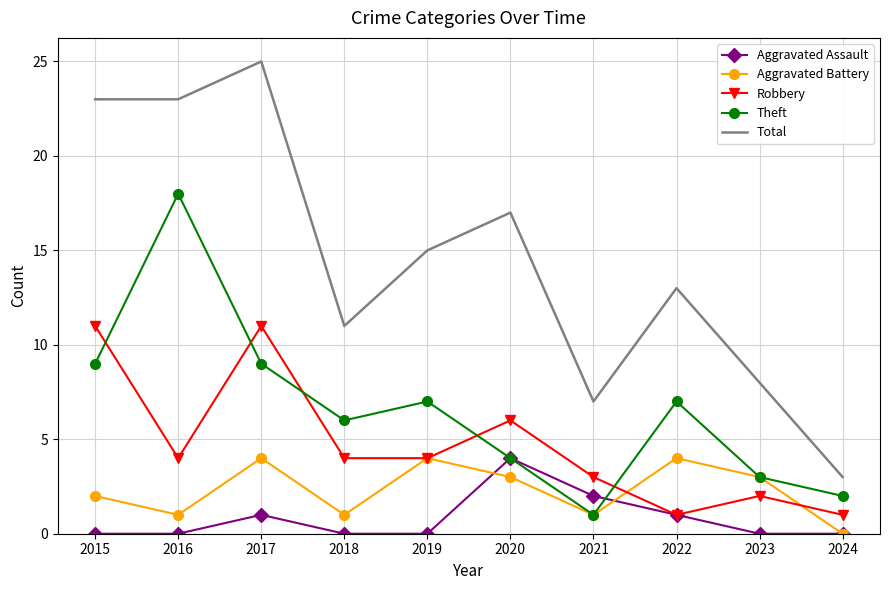

True or false: Aggravated Battery and Total intersect in this chart.

False